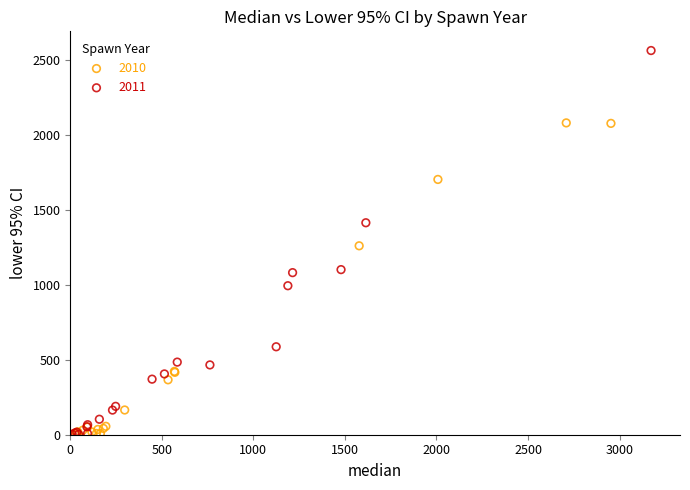

Which series has the largest Y range (max minus min)?

2011